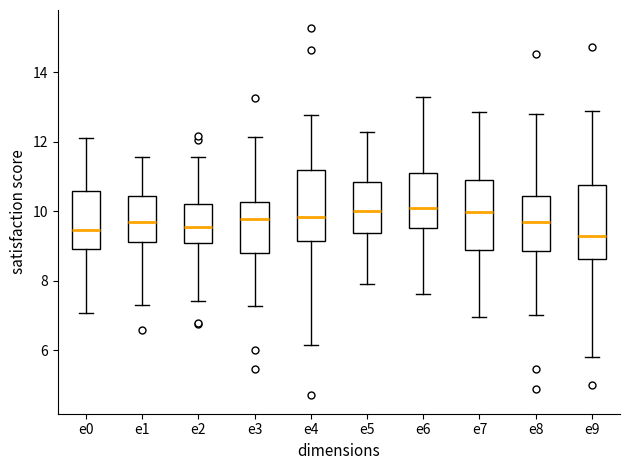

Reading left to right, read every box against the y-axis: the position of its median line, the range the box covers, and the ends of its whiskers. The values are not printed on the chart, so give them approximately, as read against the axis.

e0: median 9.4, box 9.0 to 10.6, whiskers 7.0 to 12.2
e1: median 9.8, box 9.2 to 10.4, whiskers 7.2 to 11.6
e2: median 9.6, box 9.0 to 10.2, whiskers 7.4 to 11.6
e3: median 9.8, box 8.8 to 10.2, whiskers 7.2 to 12.2
e4: median 9.8, box 9.2 to 11.2, whiskers 6.2 to 12.8
e5: median 10.0, box 9.4 to 10.8, whiskers 7.8 to 12.2
e6: median 10.0, box 9.6 to 11.2, whiskers 7.6 to 13.2
e7: median 10.0, box 8.8 to 11.0, whiskers 7.0 to 12.8
e8: median 9.8, box 8.8 to 10.4, whiskers 7.0 to 12.8
e9: median 9.2, box 8.6 to 10.8, whiskers 5.8 to 12.8